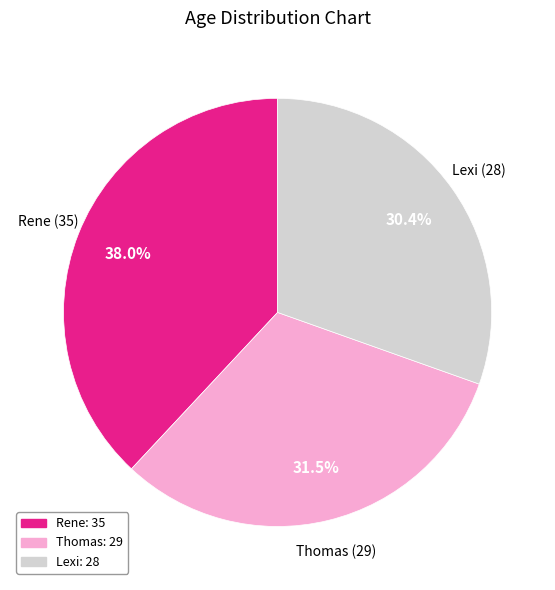

Approximately how many times larger is the value at Thomas compared to Rene?

0.8